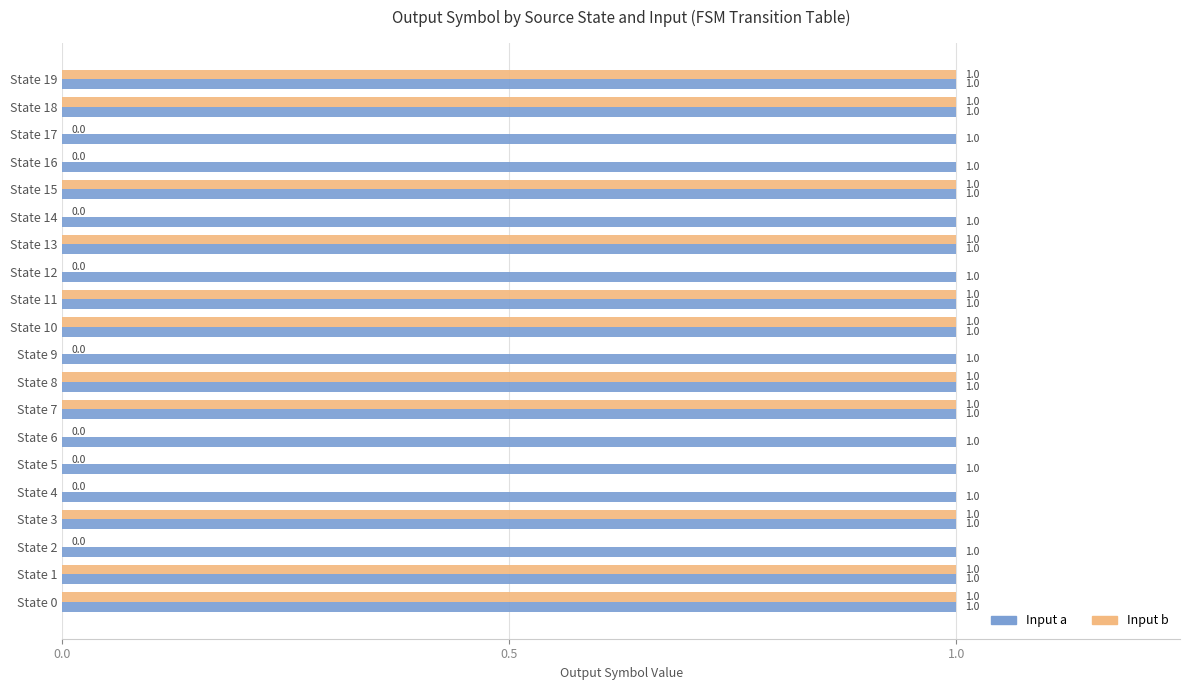

What is the maximum value shown in the chart?

1